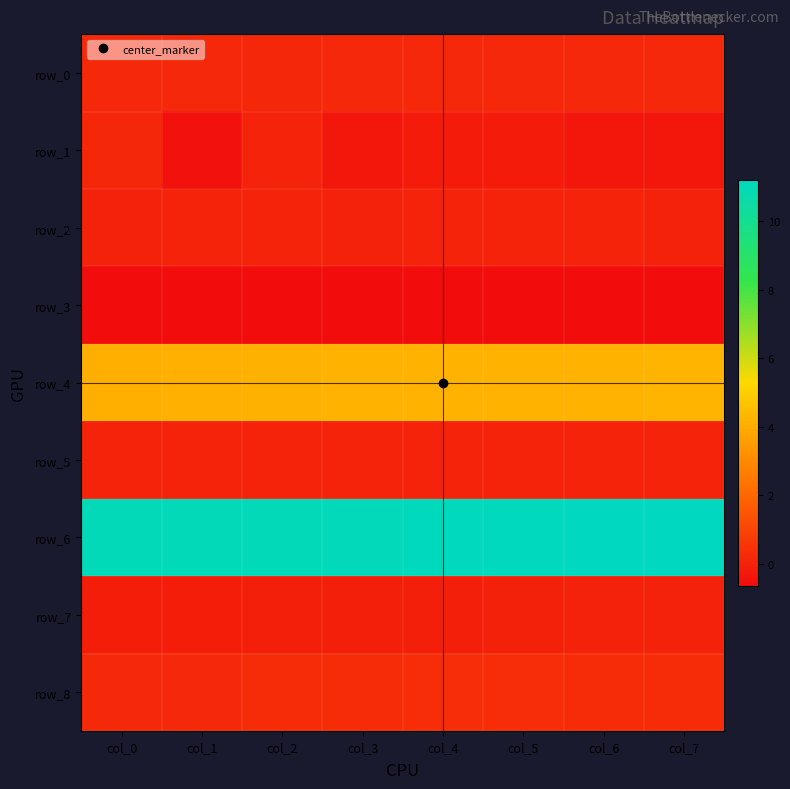

The row_4 series shows 5.8 at col_3. True or false?

False